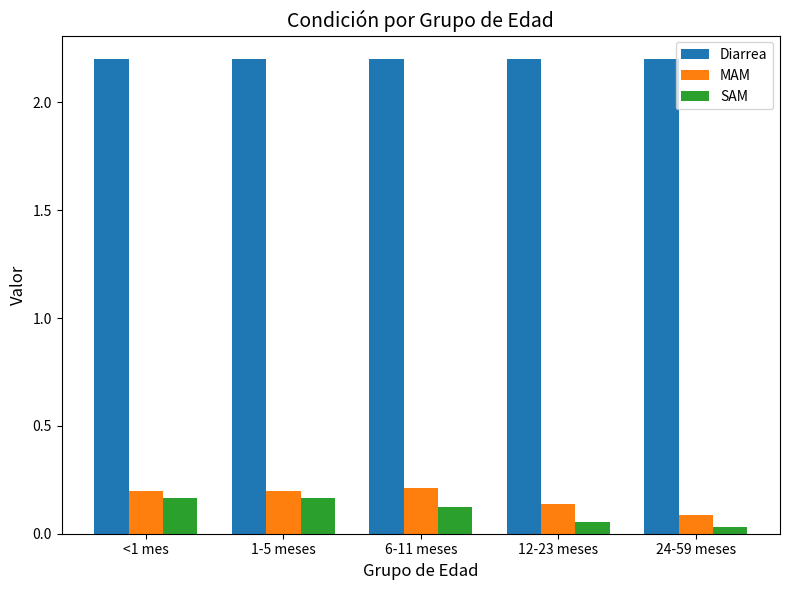

Which series has the largest total across all categories?

Diarrea